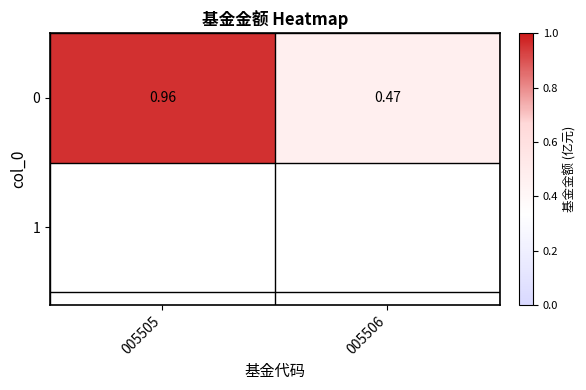

What is the sum of the values at 005506 and 005505?

1.4